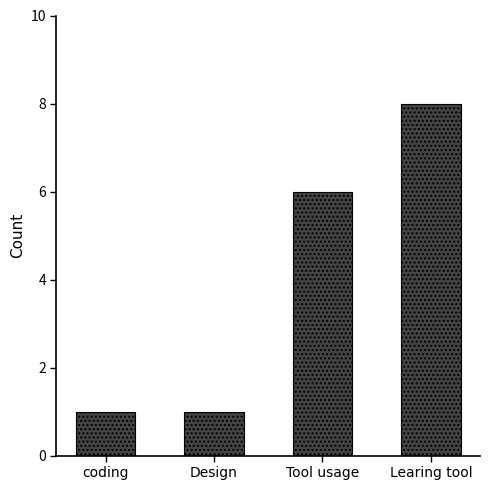

What position from the right is Learing tool?

1